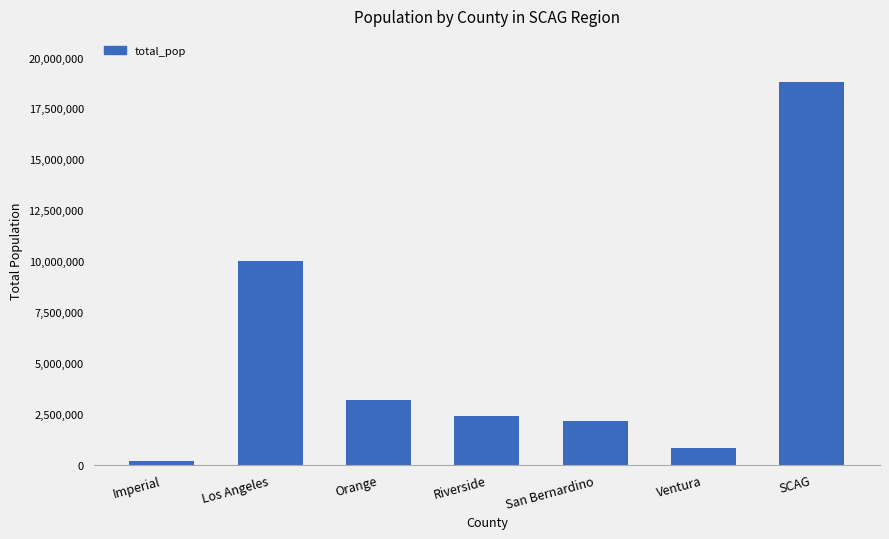

What is the difference between the maximum and minimum values?

18627389